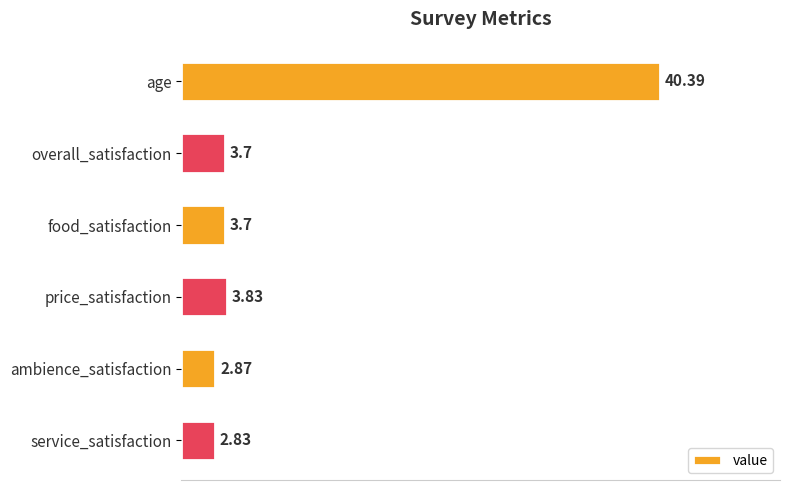

Approximately how many times larger is the value at service_satisfaction compared to price_satisfaction?

0.7